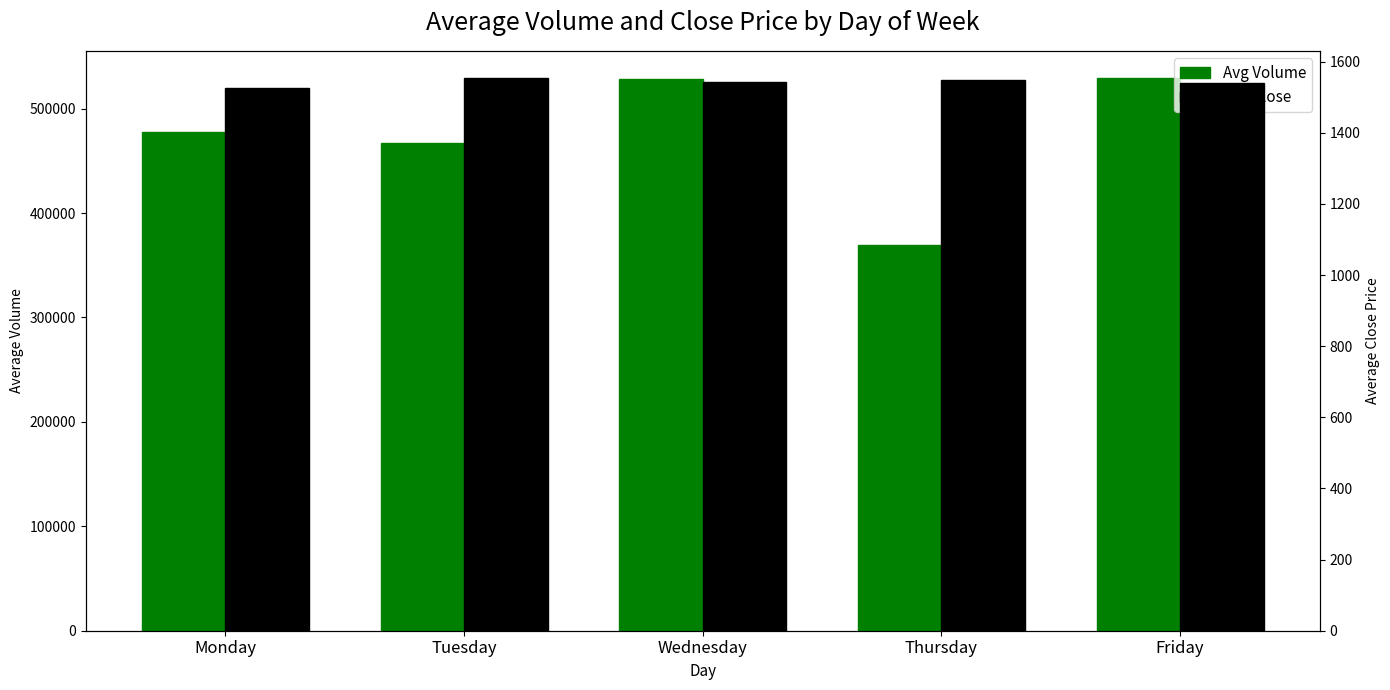

Reading left to right, transcribe all the data shown in this chart.

Avg Volume: 477950.0	466767.3	528701.7	369324.9	528894.4
Avg Close: 1525.5	1552.9	1543.1	1548.7	1540.7